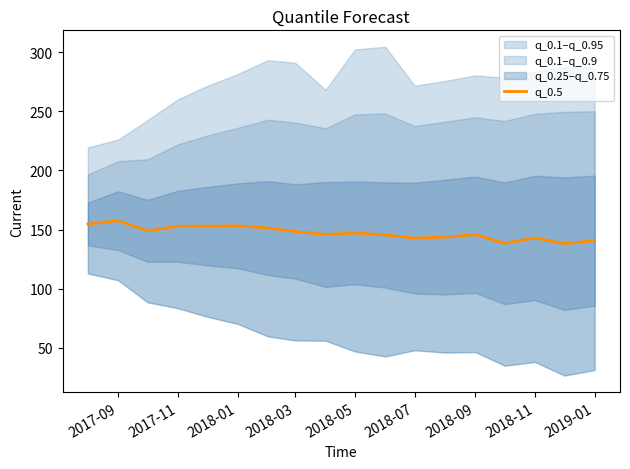

Reading left to right, transcribe all the data shown in this chart.

154.7	157.5	149.0	152.8	152.9	153.2	151.3	148.4	145.8	147.2	145.5	142.8	143.6	145.7	138.4	143.0	138.1	140.6